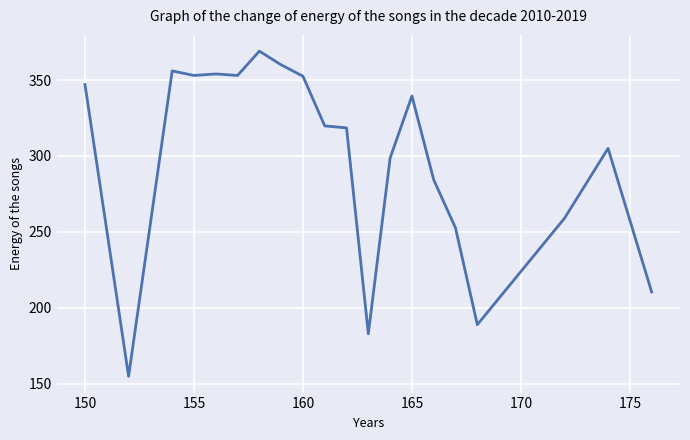

What is the minimum value shown in the chart?

155.0